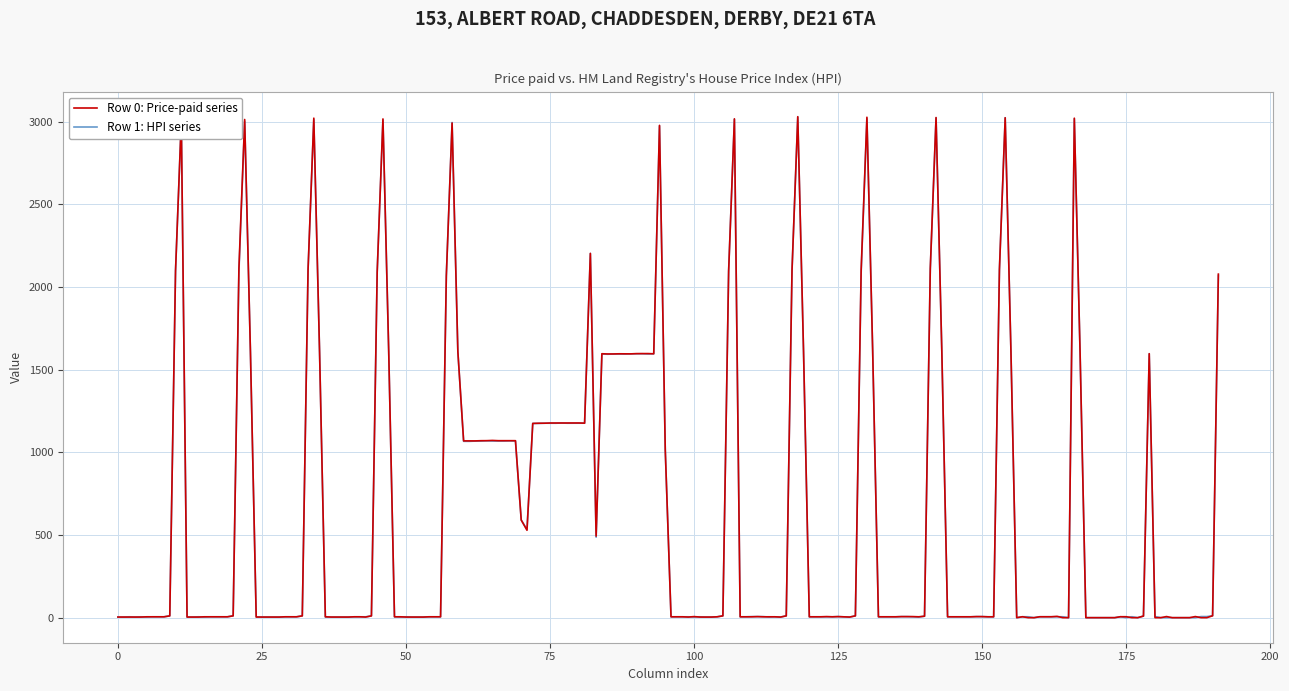

What is the maximum value shown in the chart?

3030.9